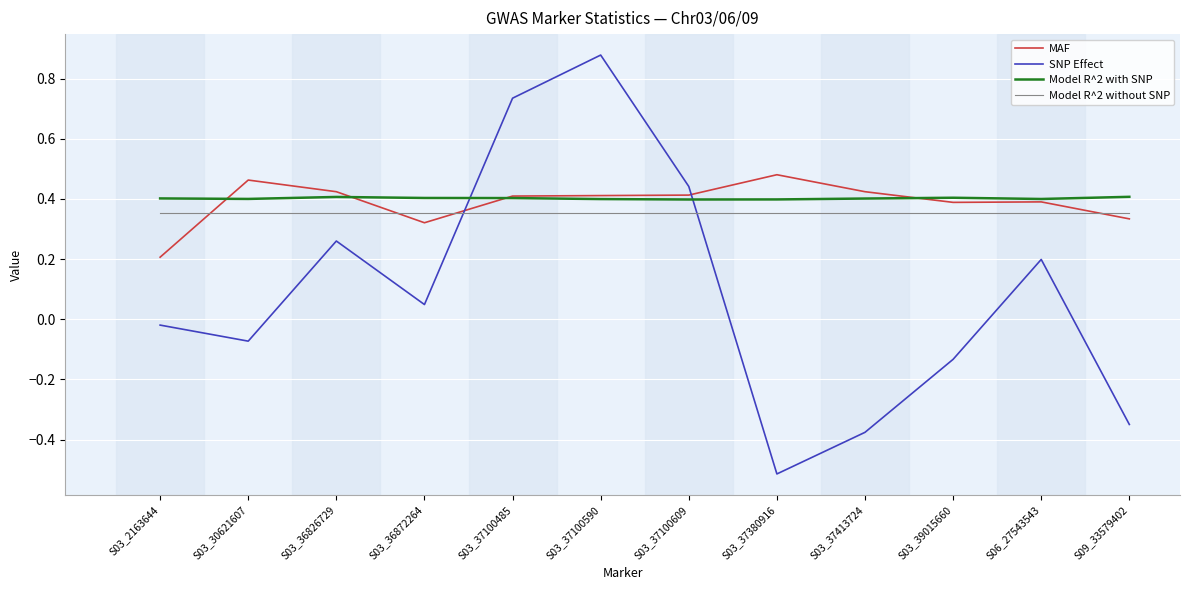

Does the chart have visible grid lines?

Yes